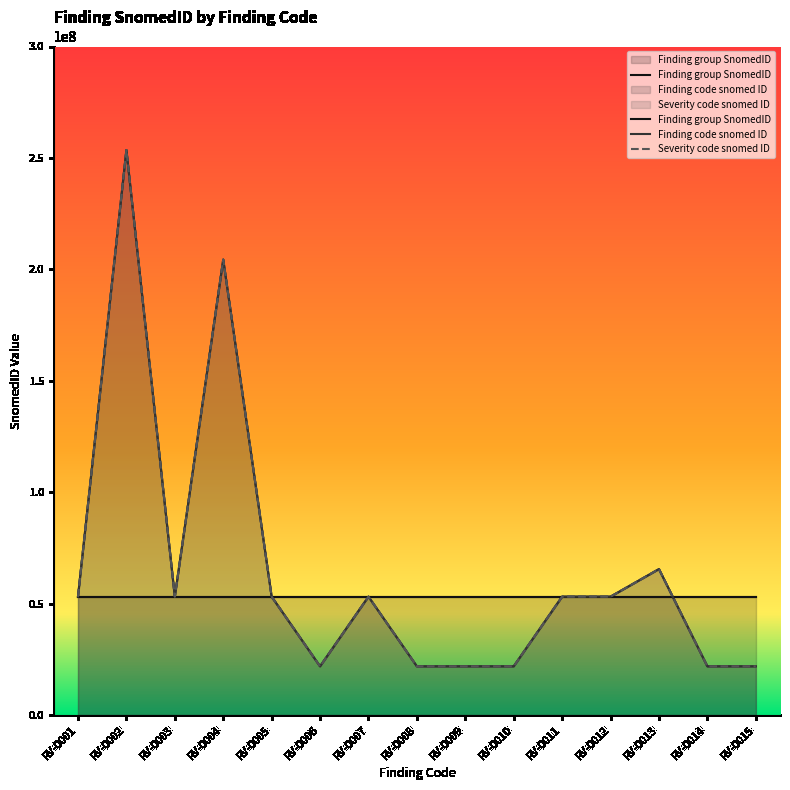

Does the chart display data point markers on the line(s)?

No